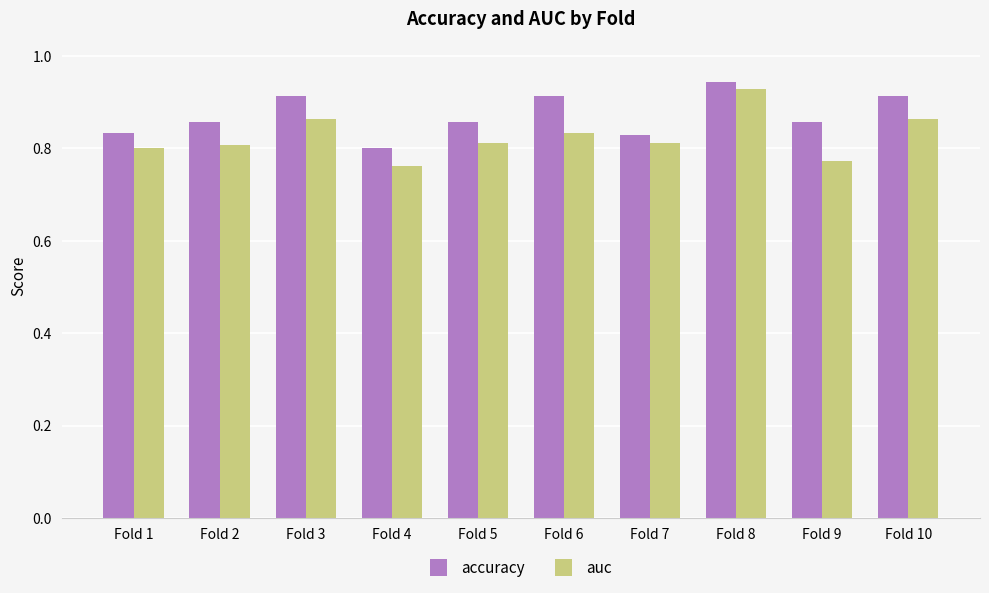

How many bars are there in each group?

2